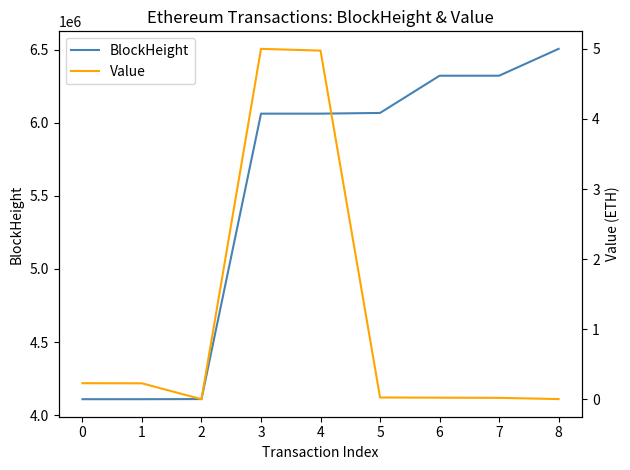

The BlockHeight series shows 6062101.0 at 3. True or false?

True